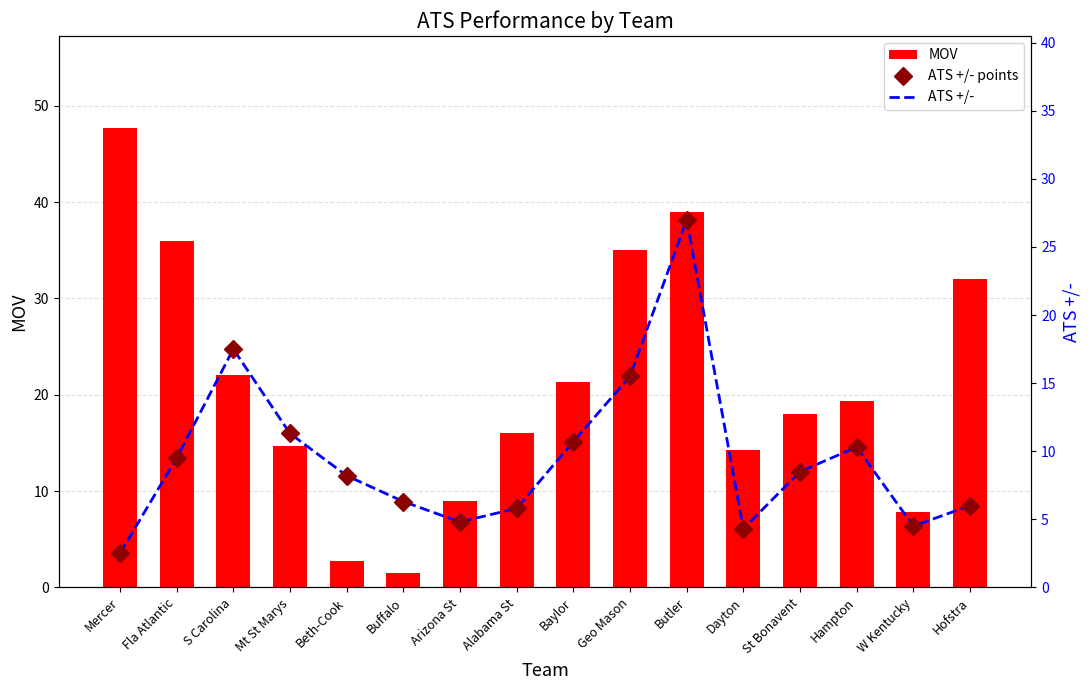

What is the difference between the maximum and minimum values in the ATS +/- points series?

24.5